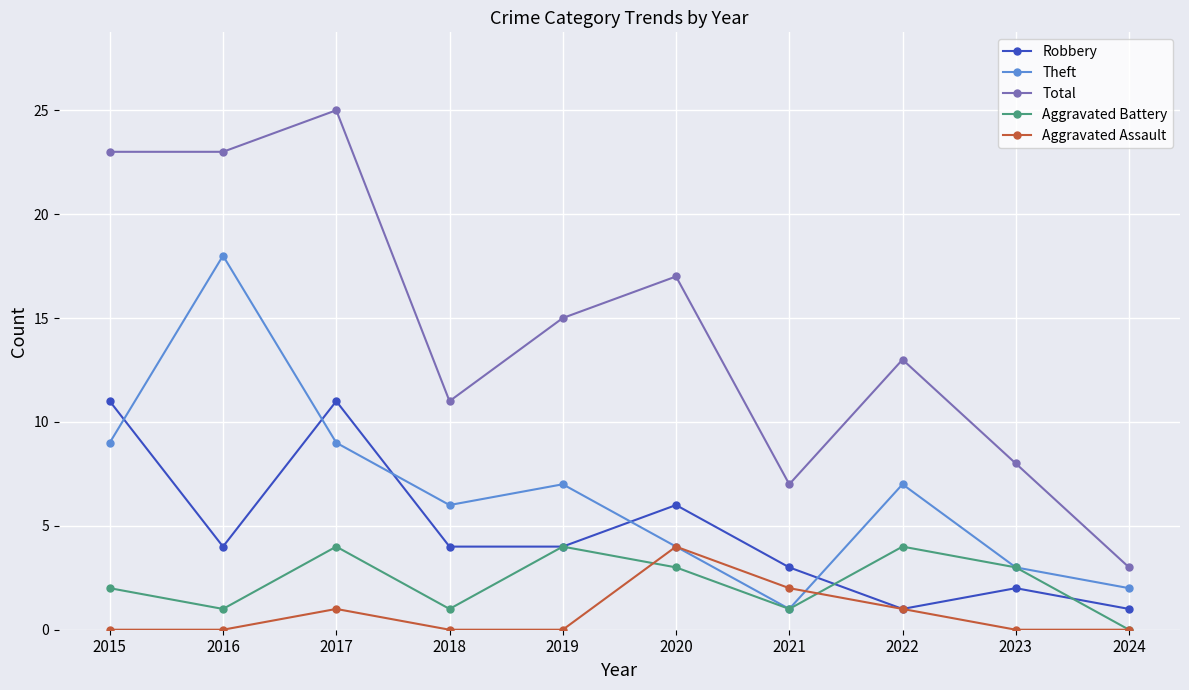

True or false: Theft and Robbery intersect in this chart.

True